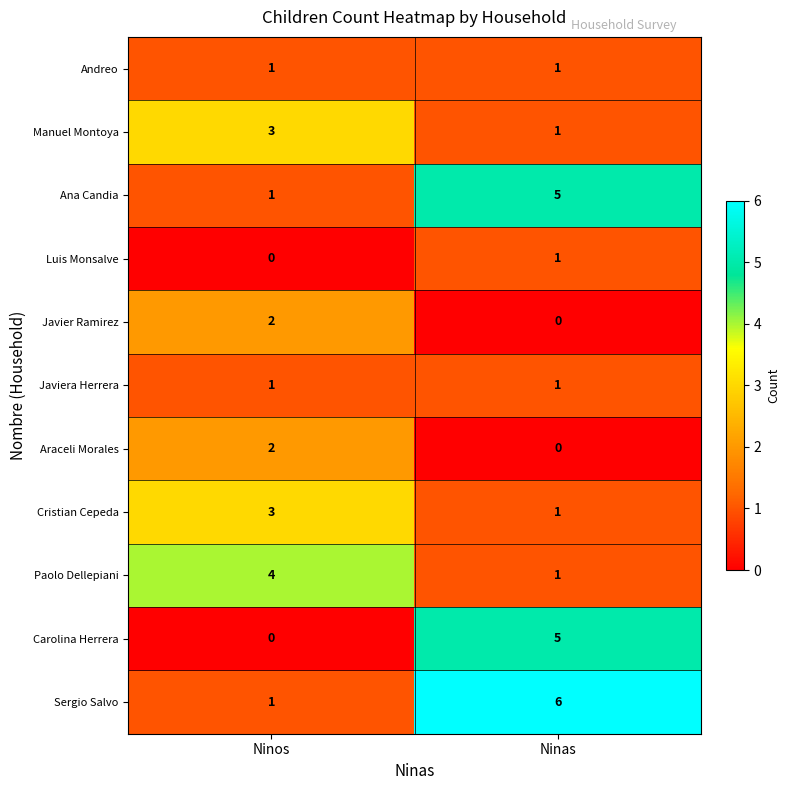

At how many categories does at least one series exceed 0?

2